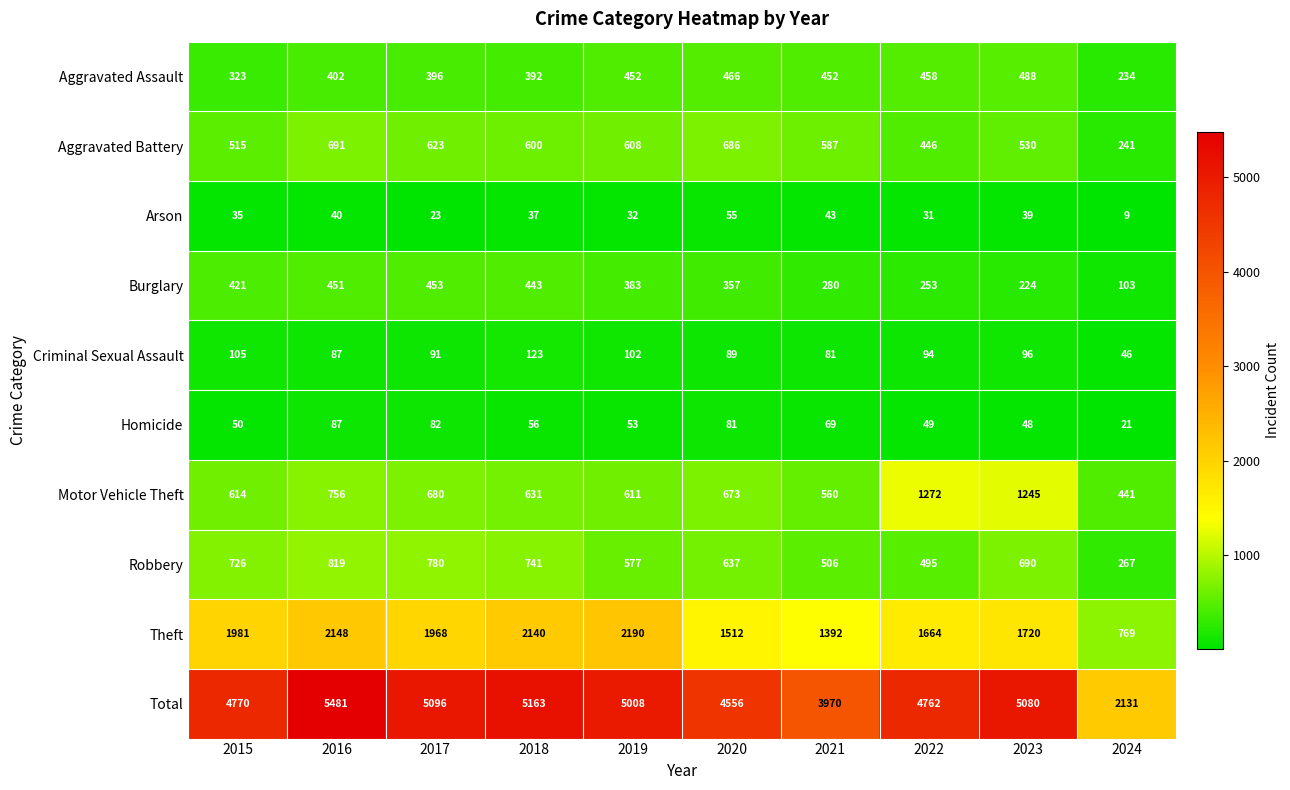

What is the difference between the highest and lowest values at 2019?

4976